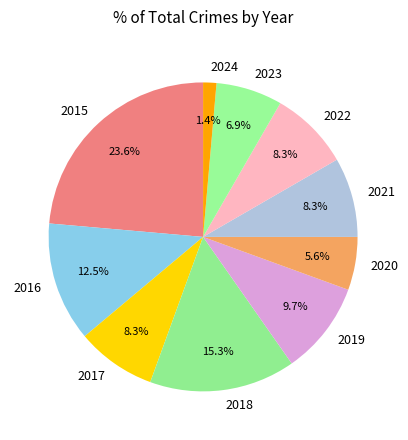

True or false: 2017 accounts for 22% of the total.

False